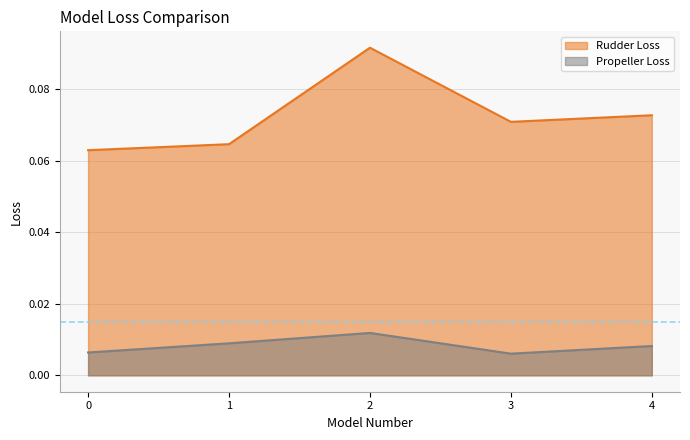

List the labels in order of Propeller Loss value, smallest first.

3, 0, 4, 1, 2